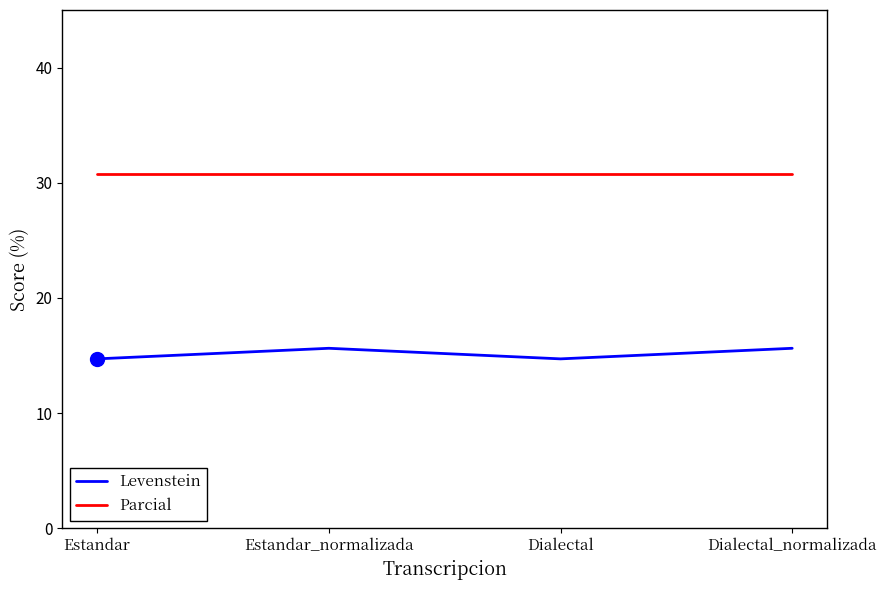

List the series in order of their peak value, lowest first.

Levenstein, Parcial